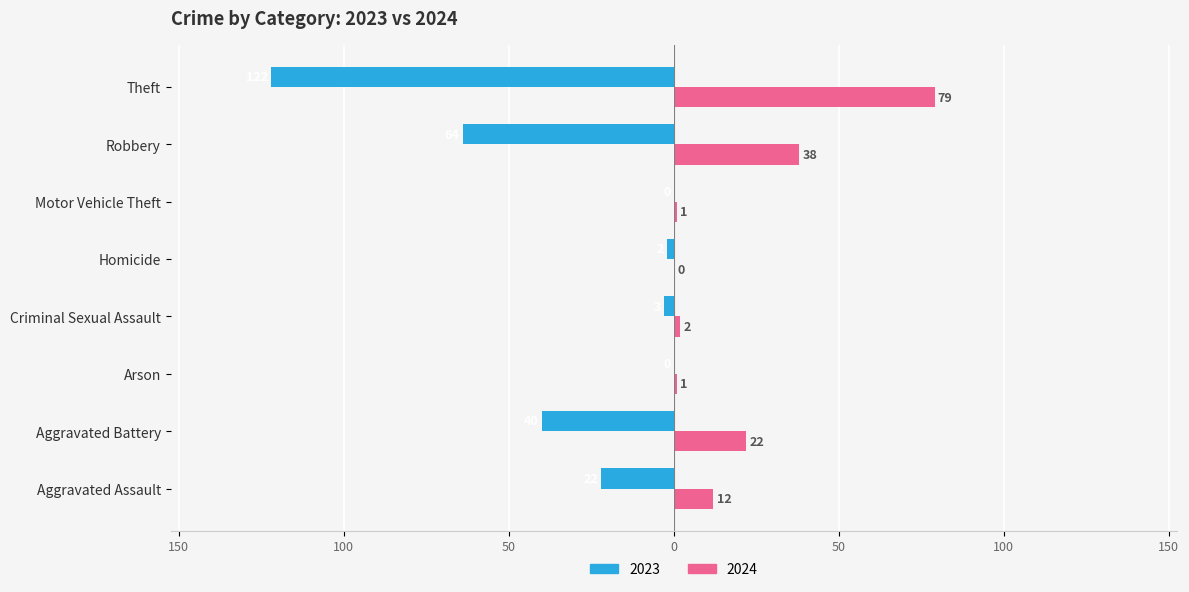

Is the value of 2023 at Motor Vehicle Theft greater than the value of 2024 at Aggravated Assault?

No